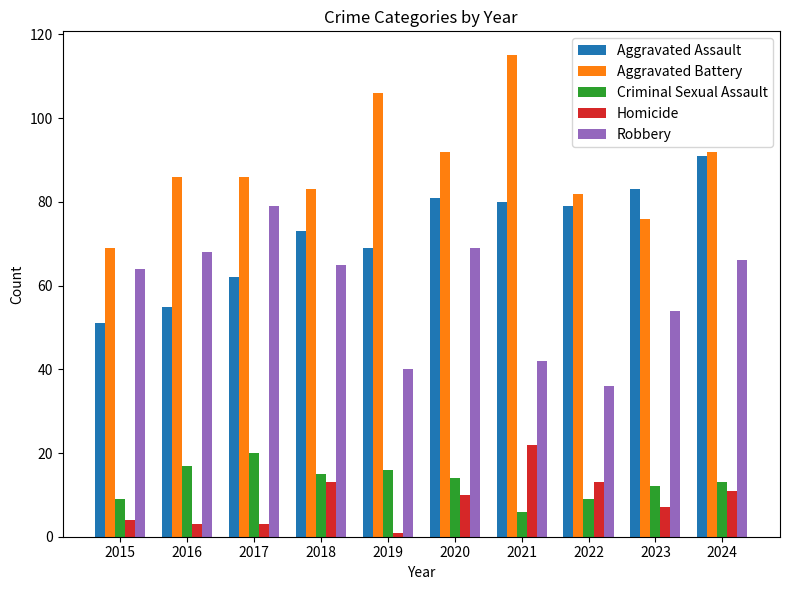

What is the maximum value shown in the chart?

115